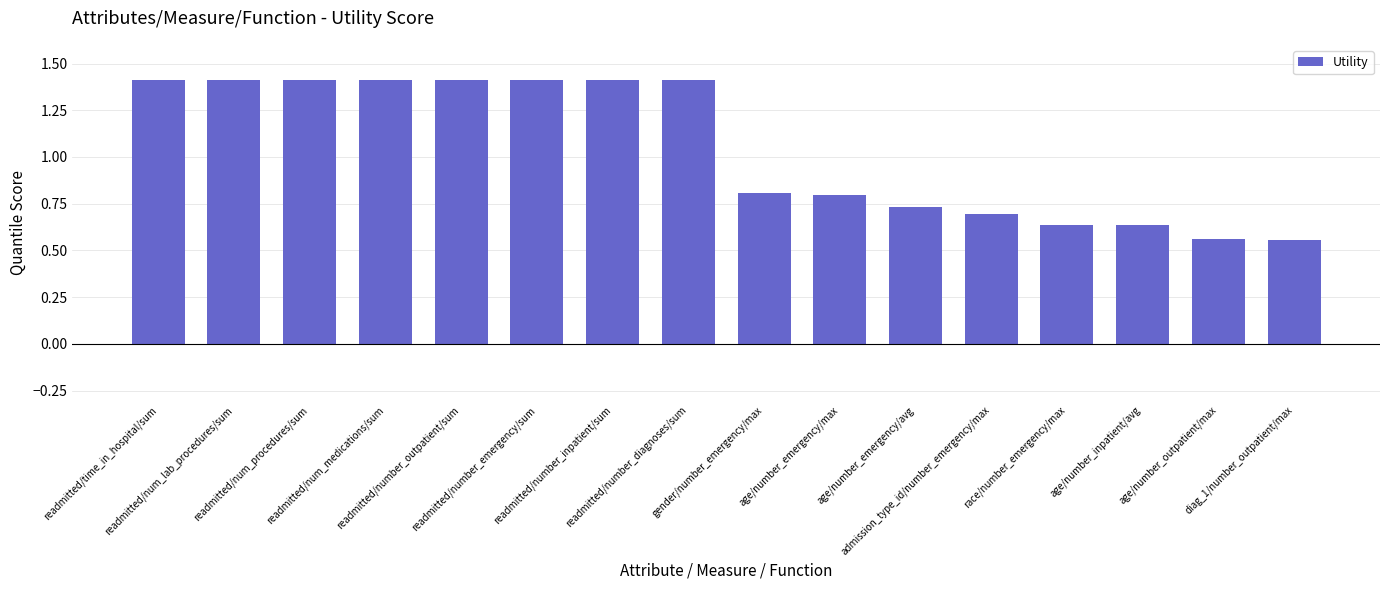

What is the greatest value displayed?

1.4